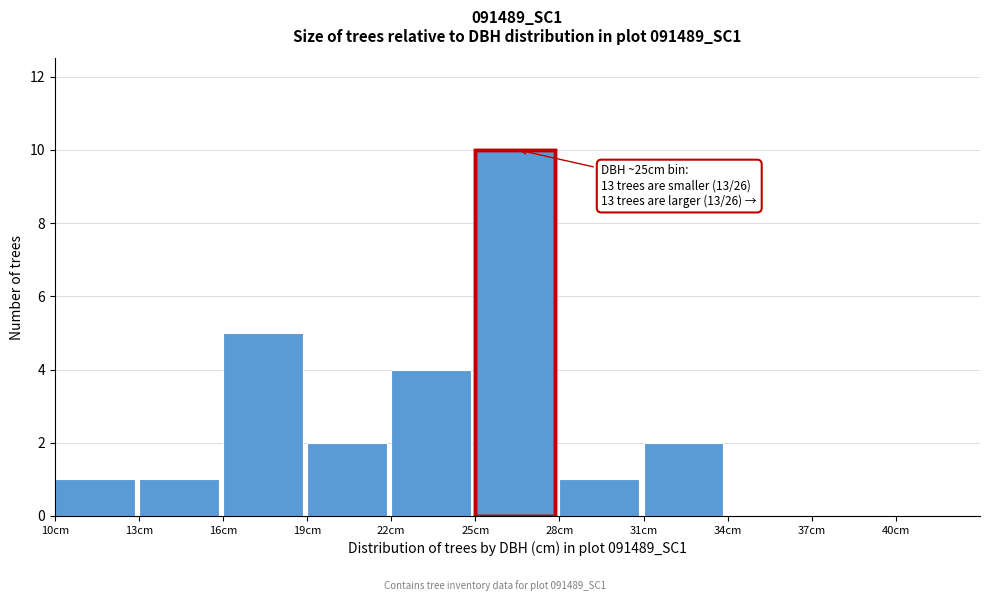

Over which range of the x-axis is the bar tallest?

25 to 28